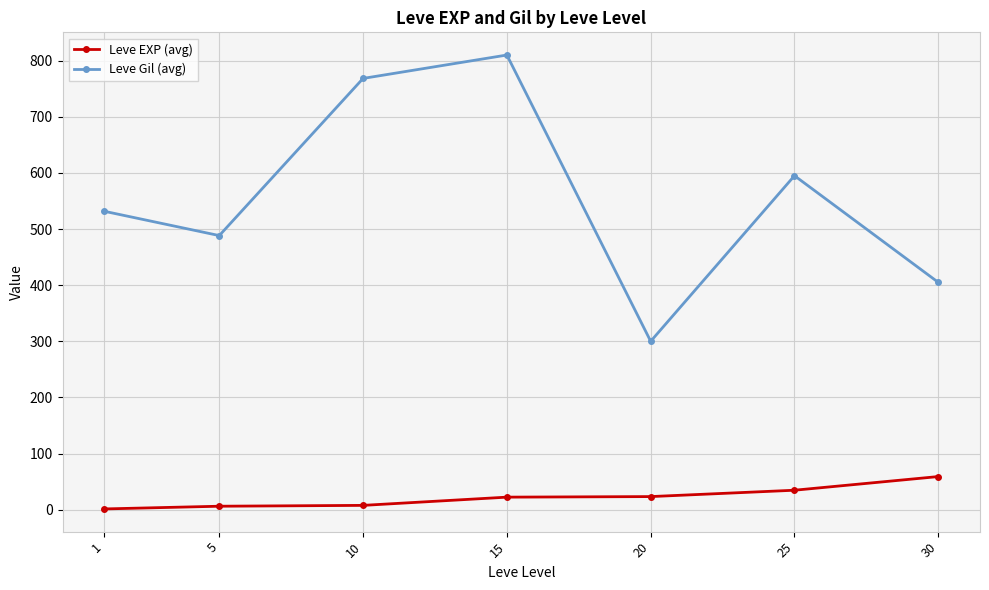

Count the number of data series in this chart.

2